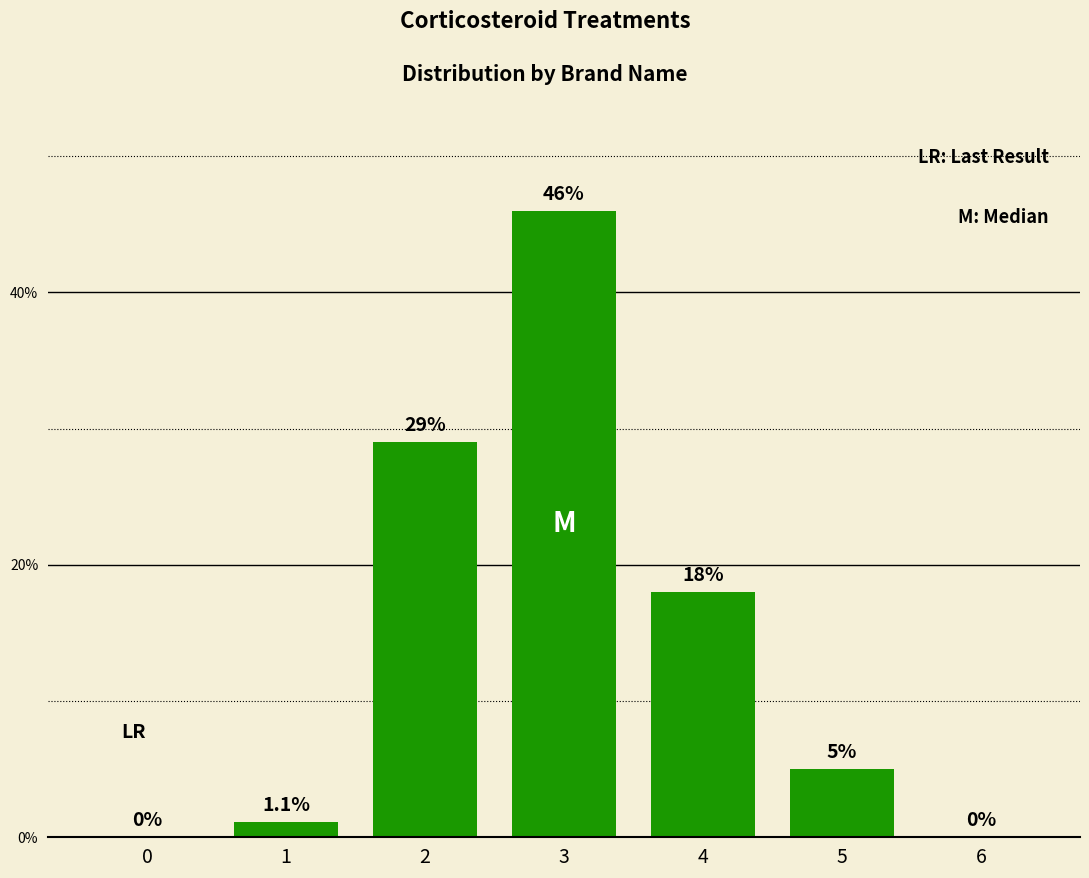

What is the ratio of the value at 3 to the value at 1?

41.8